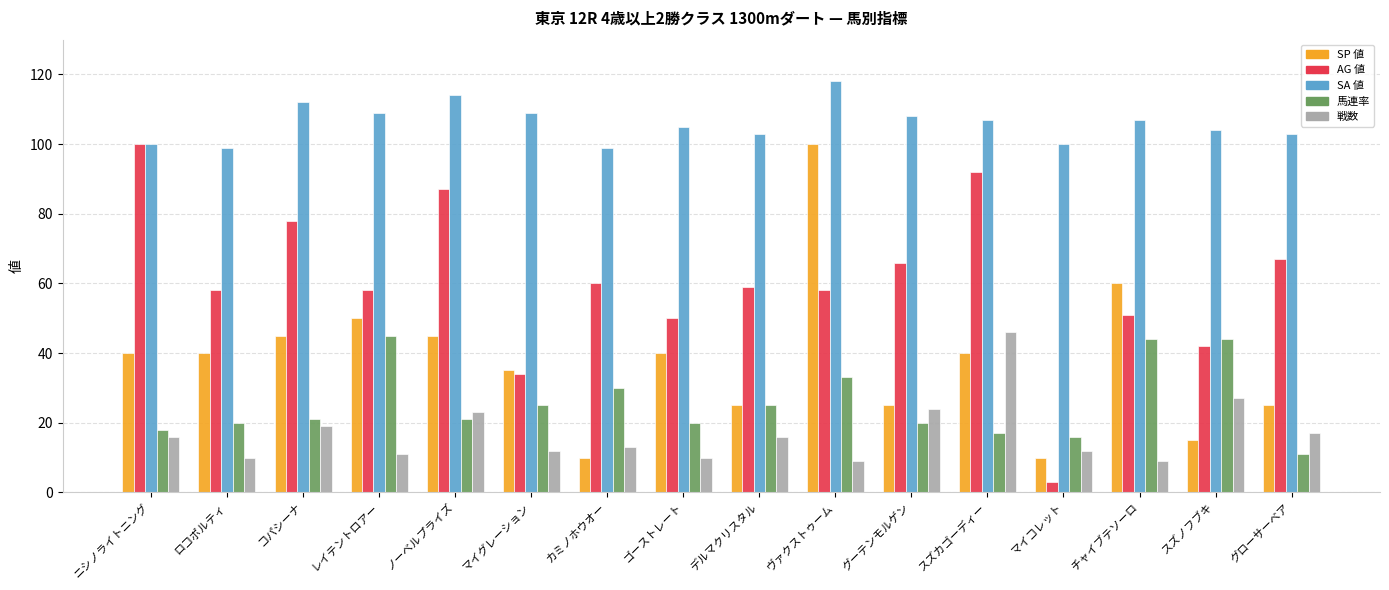

Is the value of AG 値 at グーテンモルゲン greater than the value of 戦数 at ゴーストレート?

Yes